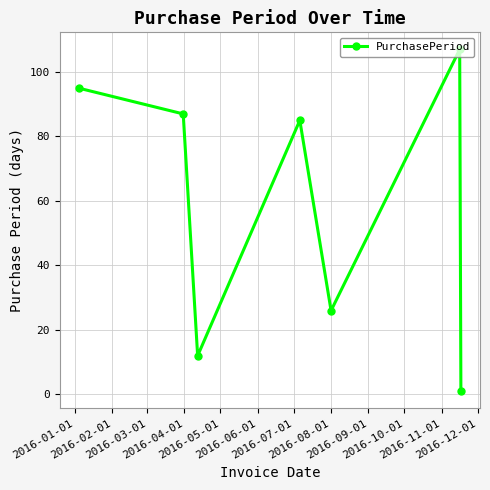

What is the maximum value shown in the chart?

107